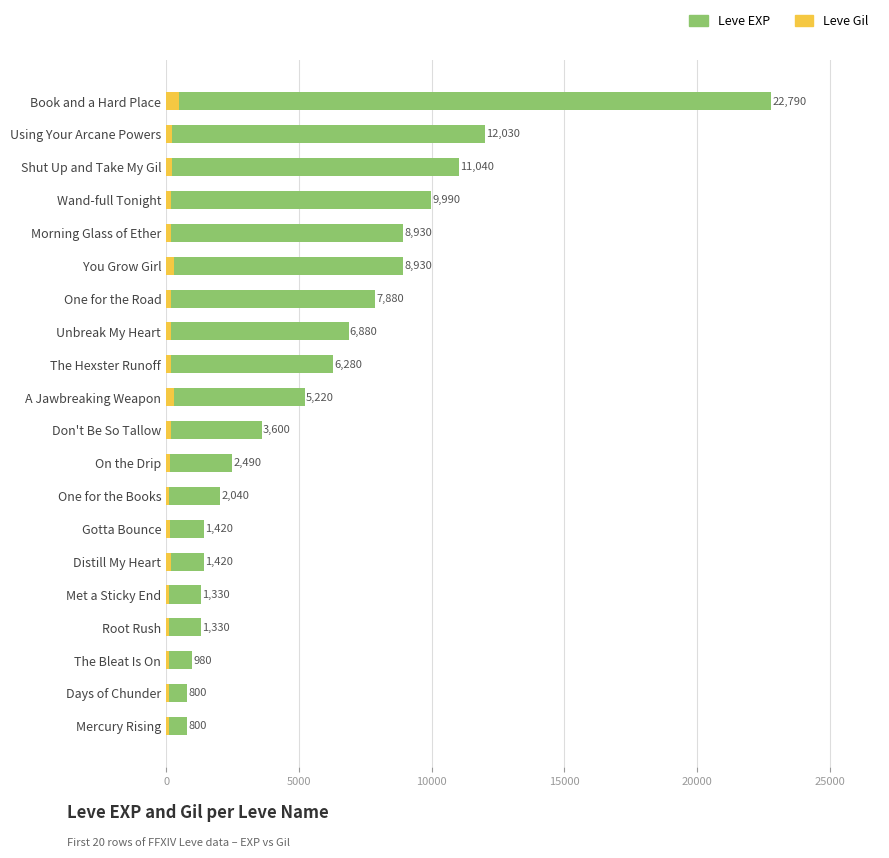

What are all the series names shown in the legend?

Leve EXP, Leve Gil